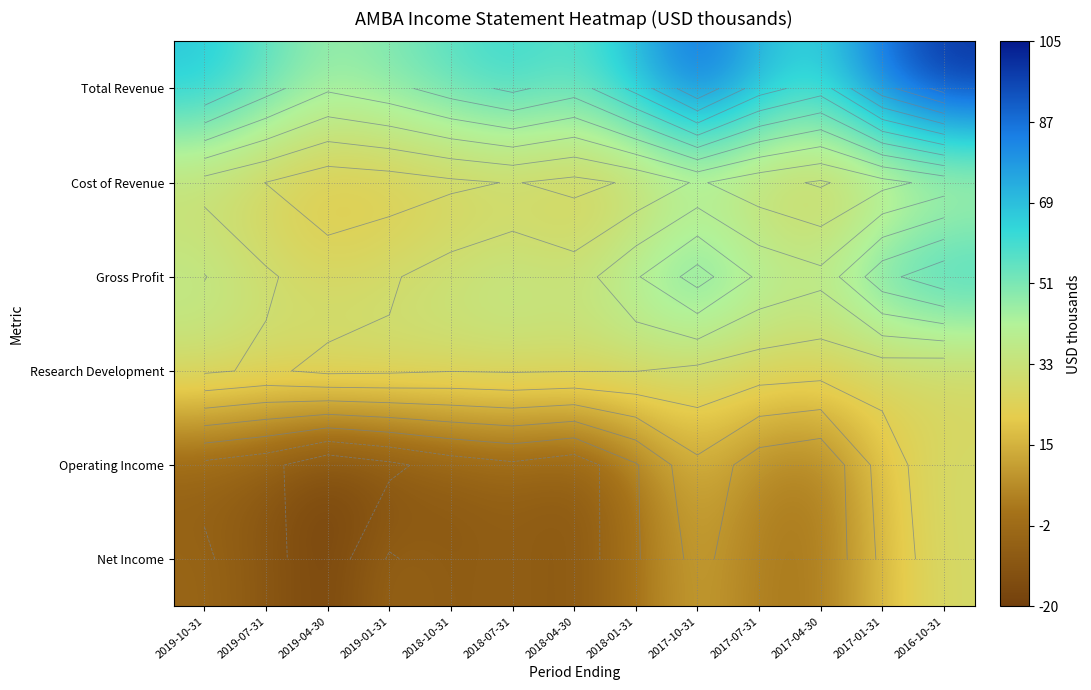

List the labels in order of Operating Income value, smallest first.

2019-04-30, 2019-01-31, 2019-07-31, 2018-04-30, 2018-10-31, 2019-10-31, 2018-07-31, 2018-01-31, 2017-04-30, 2017-07-31, 2017-10-31, 2017-01-31, 2016-10-31